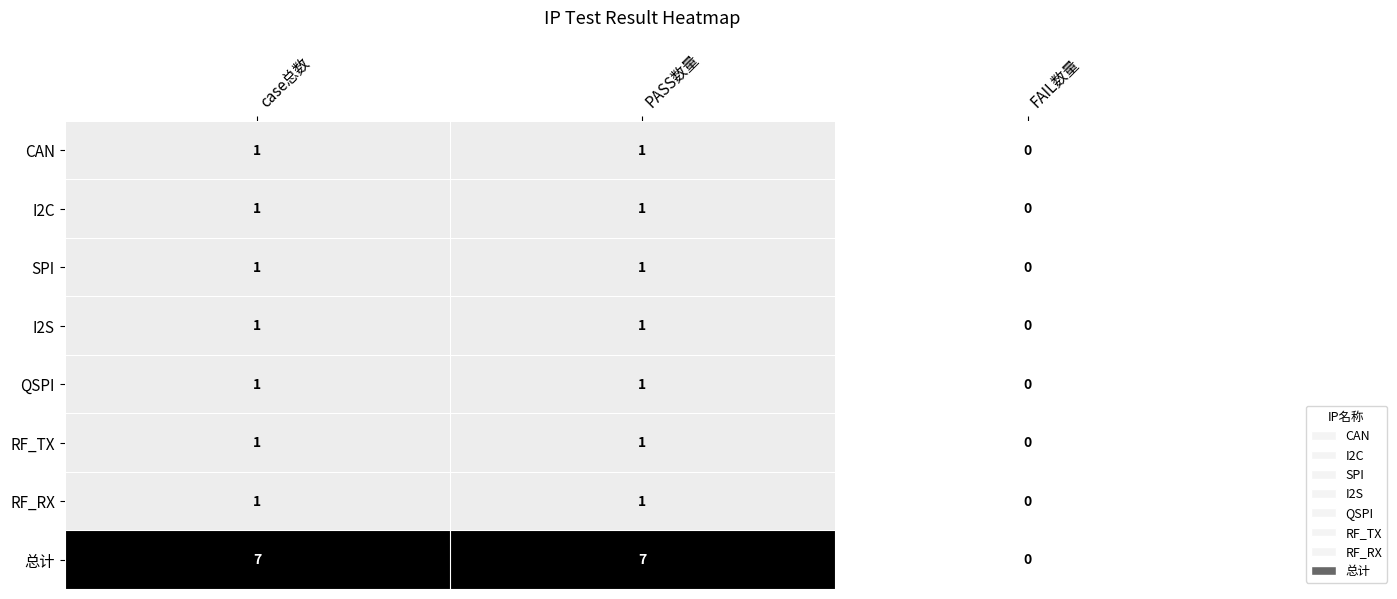

How many distinct data groups are displayed?

8